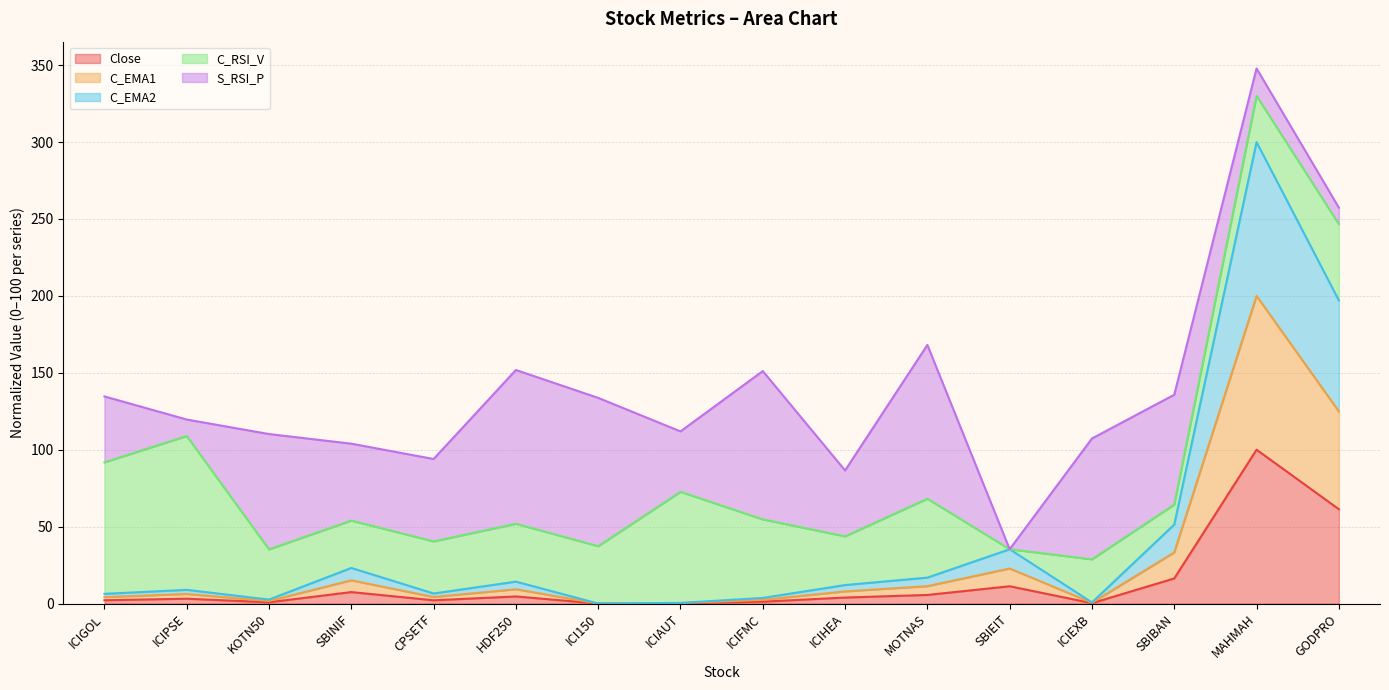

At which category is the sum across all series the highest?

MAHMAH